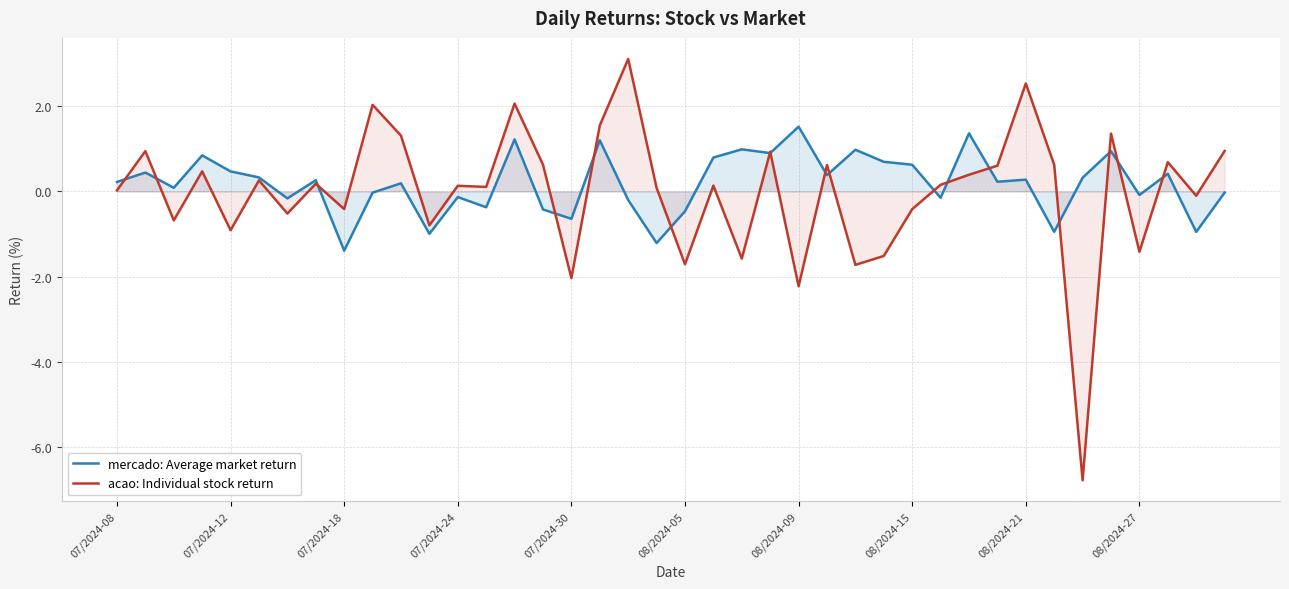

How many interior local peaks does the acao: Individual stock return series have?

14